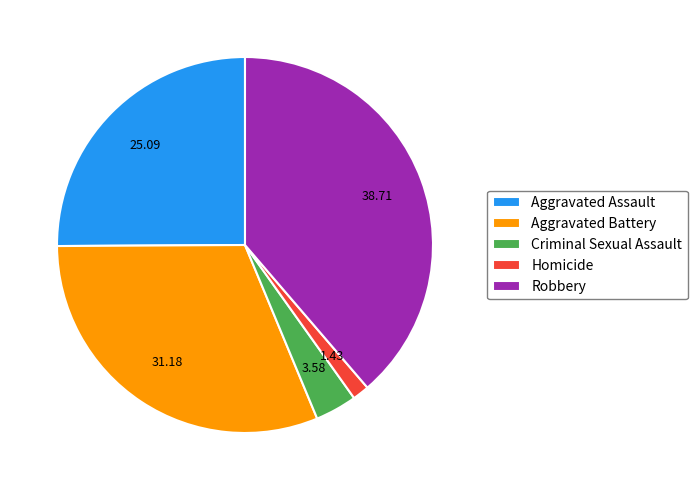

Which category has the smallest portion of the pie?

Homicide